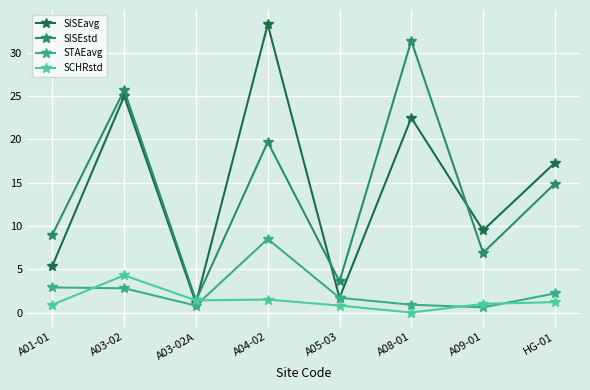

The SCHRstd series shows 0.5 at A01-01. True or false?

False